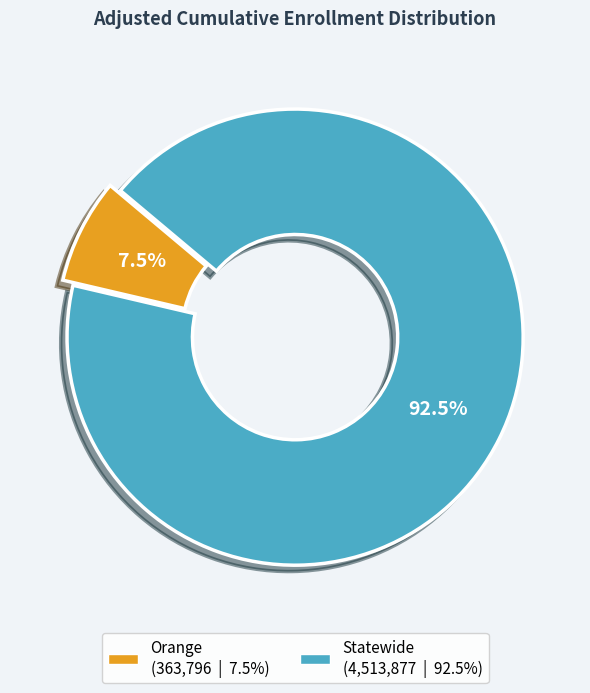

How many slices are in this pie chart?

2